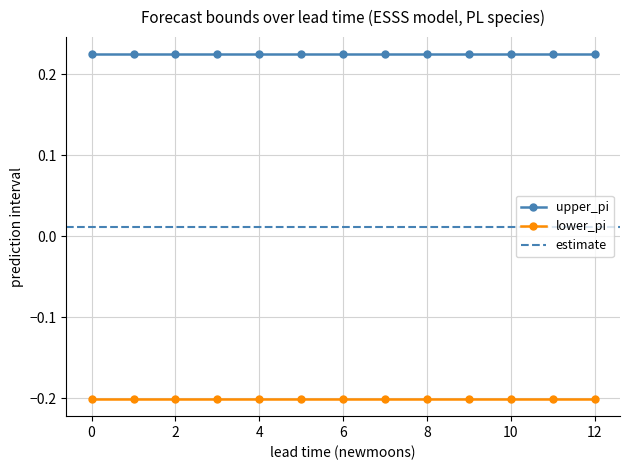

Reading right to left, extract all data points from this chart.

estimate: 0.0	0.0	0.0	0.0	0.0	0.0	0.0	0.0	0.0	0.0	0.0	0.0	0.0
lower_pi: -0.2	-0.2	-0.2	-0.2	-0.2	-0.2	-0.2	-0.2	-0.2	-0.2	-0.2	-0.2	-0.2
upper_pi: 0.2	0.2	0.2	0.2	0.2	0.2	0.2	0.2	0.2	0.2	0.2	0.2	0.2